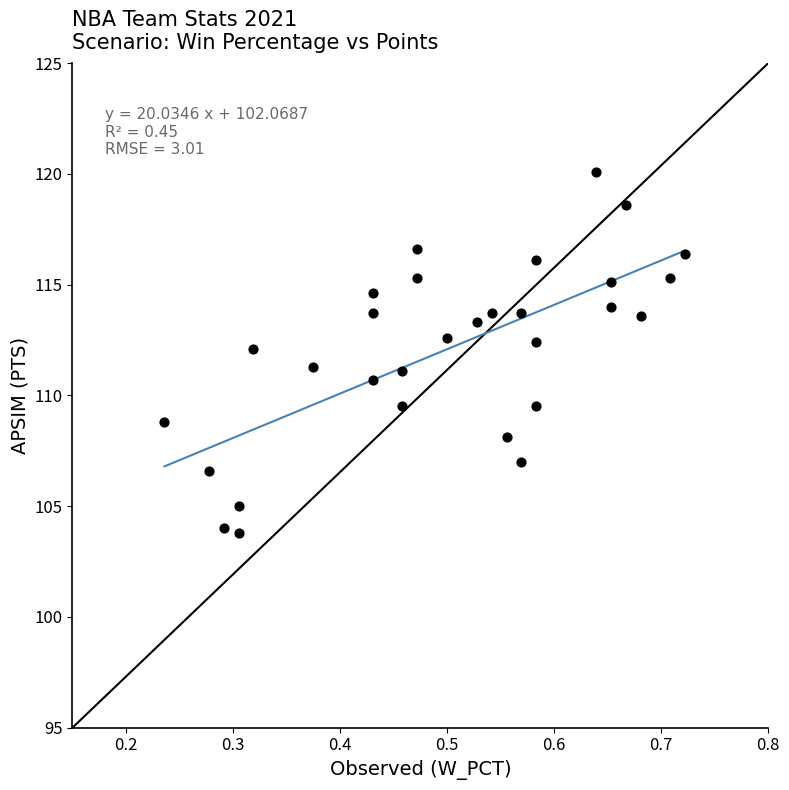

What is the range of X values (max minus min)?

0.5